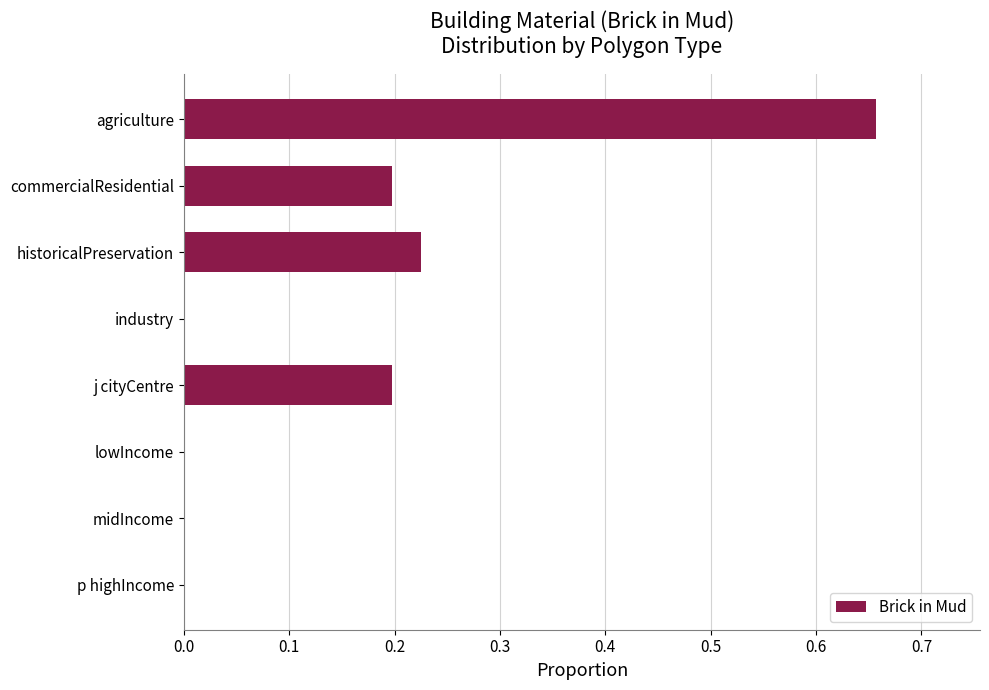

True or false: the data shows 0.1 at commercialResidential.

False